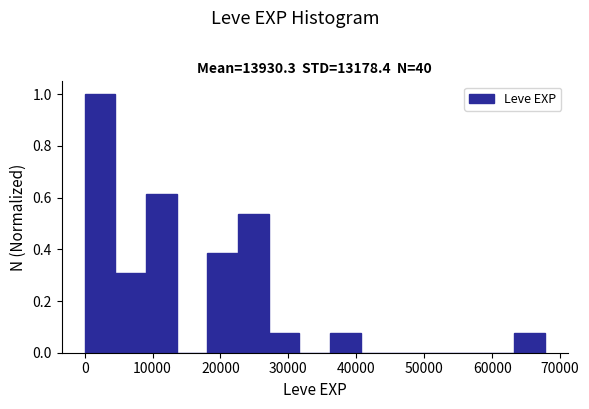

What is the height of the bar covering 27000 to 32000 on the x-axis? Neither the bar edges nor the heights are printed on the chart, so give them approximately, as read against the axes.

0.08